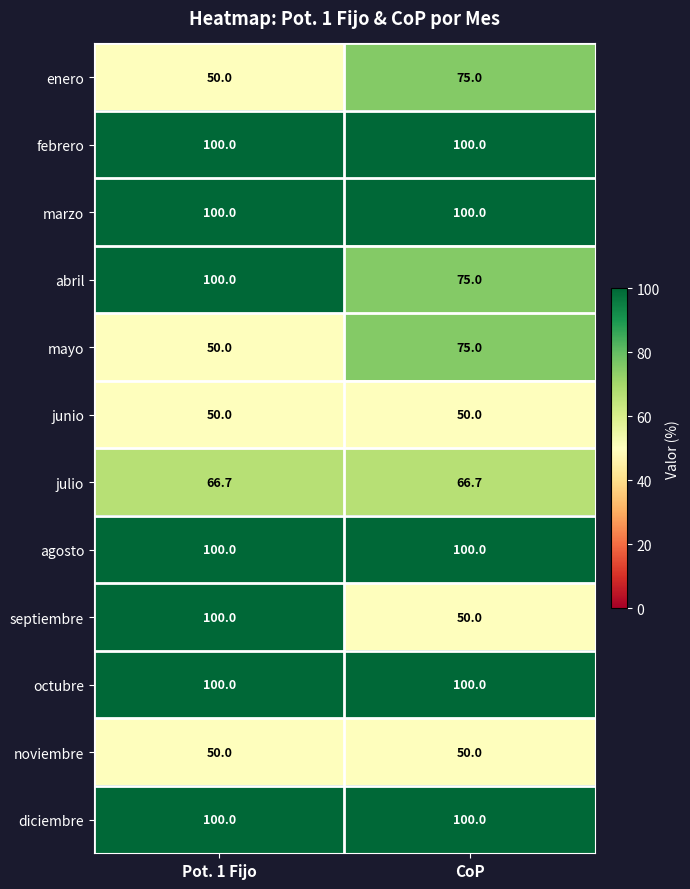

Read the marzo value at CoP.

100.0